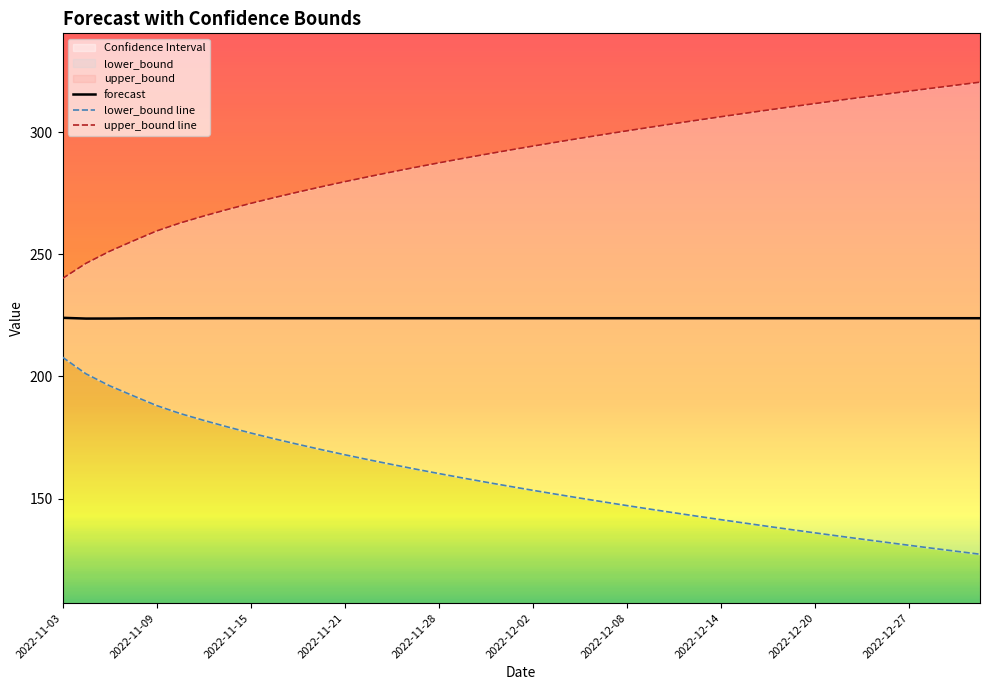

The forecast series shows 223.9 at 2022-12-14. True or false?

True